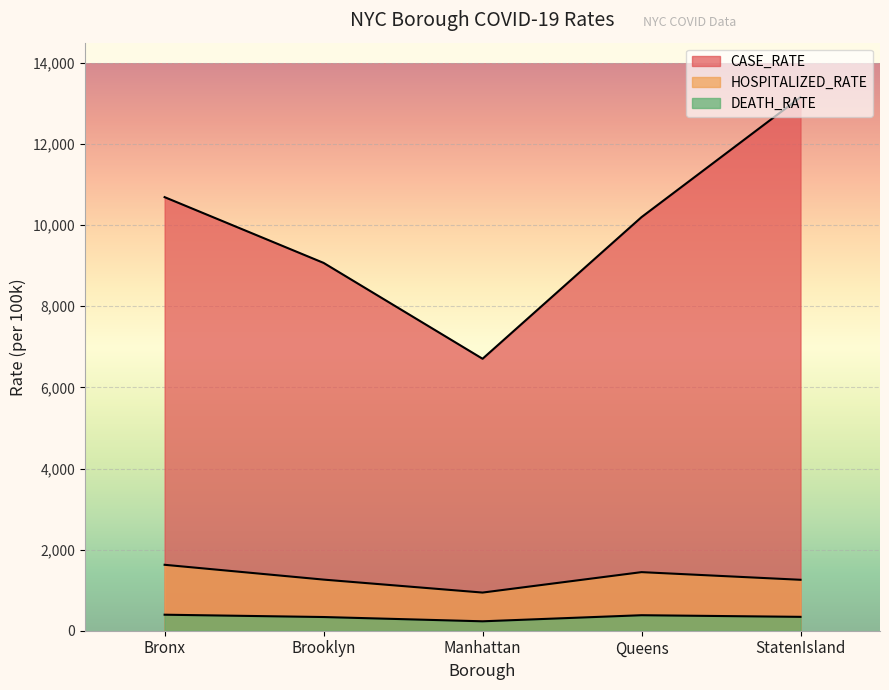

What is the minimum value for HOSPITALIZED_RATE?

940.8